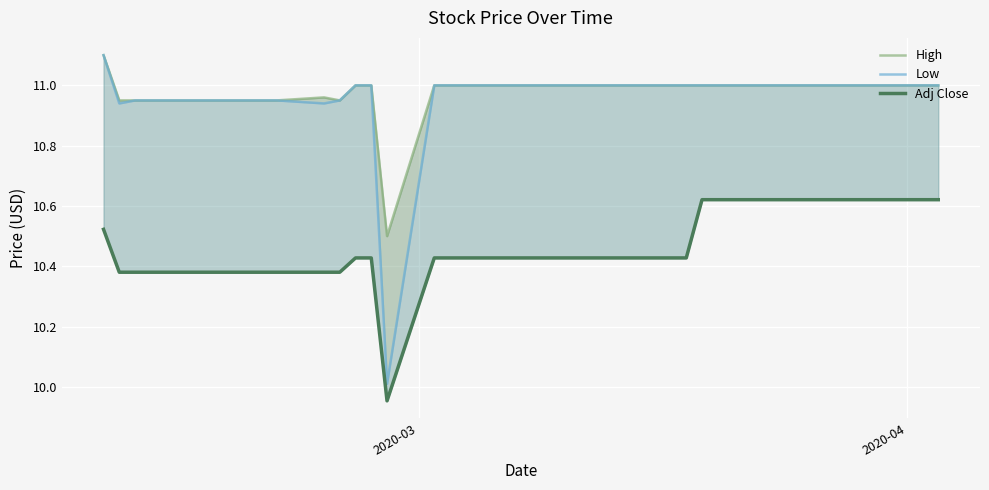

True or false: Low has more than 2 points higher than both neighbors.

False